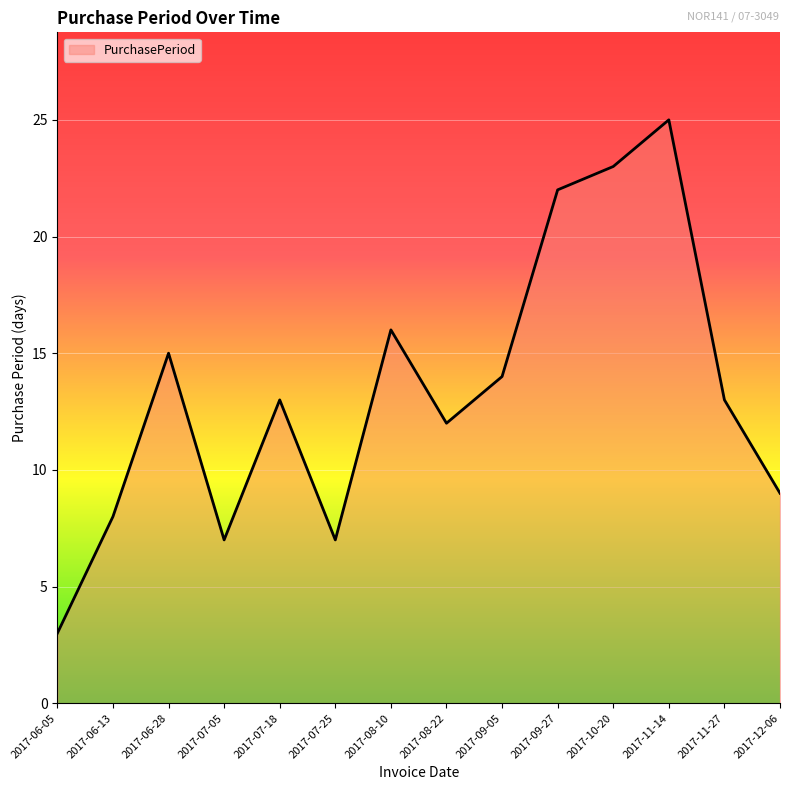

What is the change in value from 2017-08-10 to 2017-08-22?

-4